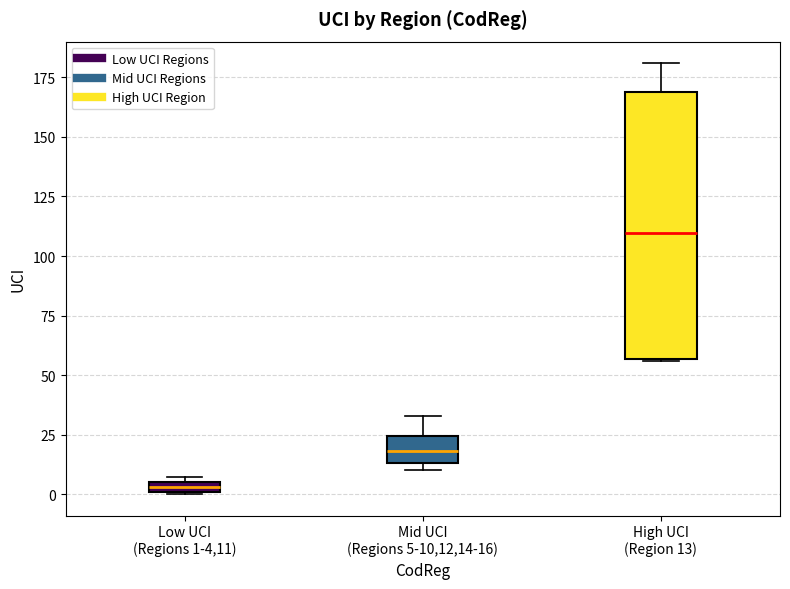

Which box's median line is the lowest?

Low UCI (Regions 1-4,11)